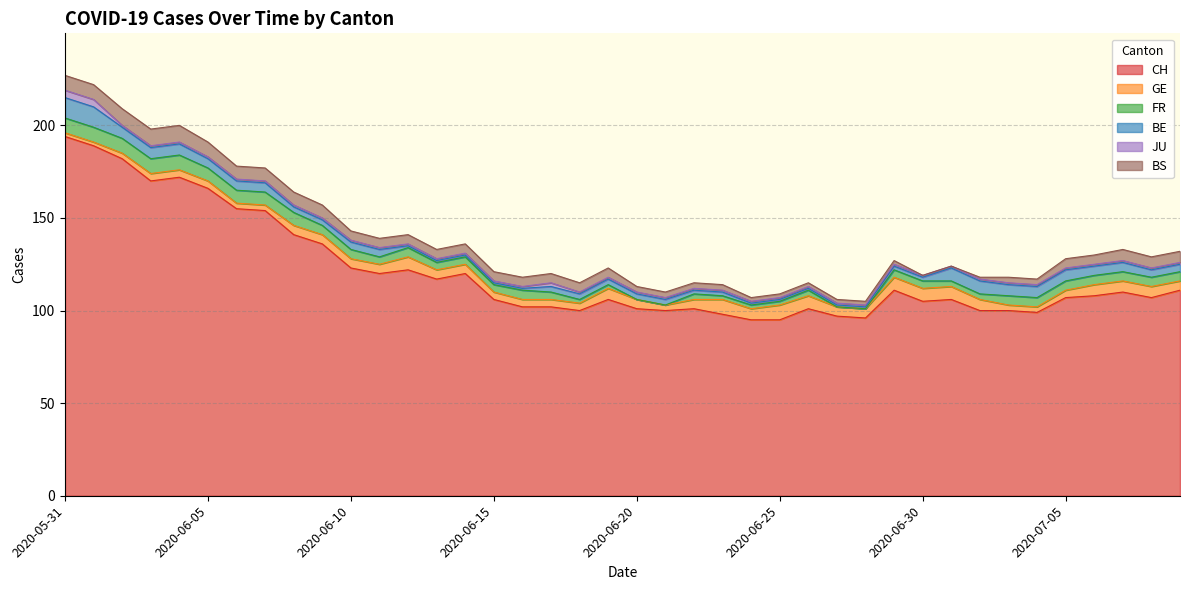

List the labels in order of FR value, largest first.

2020-05-31, 2020-06-01, 2020-06-02, 2020-06-03, 2020-06-04, 2020-06-05, 2020-06-06, 2020-06-07, 2020-06-08, 2020-06-09, 2020-06-10, 2020-06-12, 2020-06-16, 2020-07-03, 2020-07-04, 2020-07-05, 2020-07-06, 2020-07-07, 2020-07-08, 2020-07-09, 2020-06-11, 2020-06-13, 2020-06-14, 2020-06-15, 2020-06-17, 2020-06-29, 2020-06-30, 2020-06-22, 2020-06-26, 2020-07-01, 2020-07-02, 2020-06-18, 2020-06-19, 2020-06-23, 2020-06-24, 2020-06-25, 2020-06-20, 2020-06-21, 2020-06-27, 2020-06-28